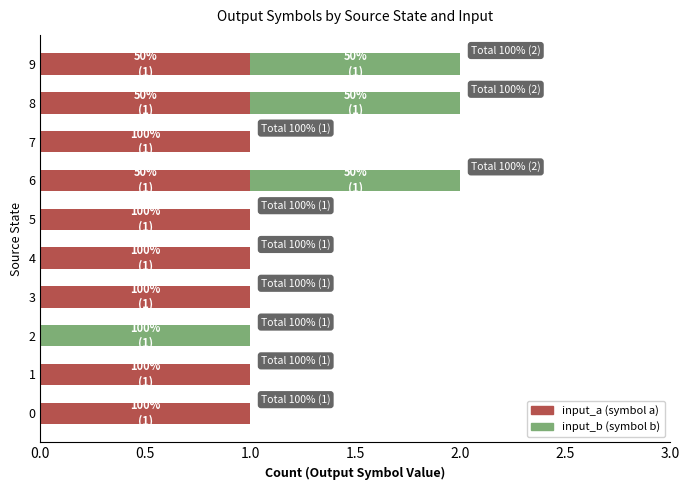

What is the sum of all input_a (symbol a) values?

9